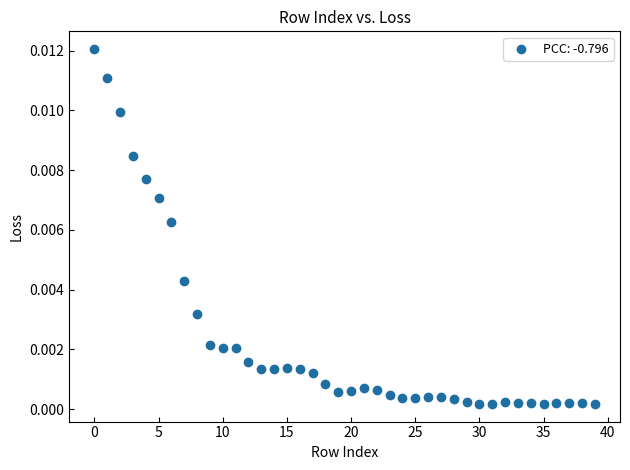

How many points are shown in the scatter plot?

40